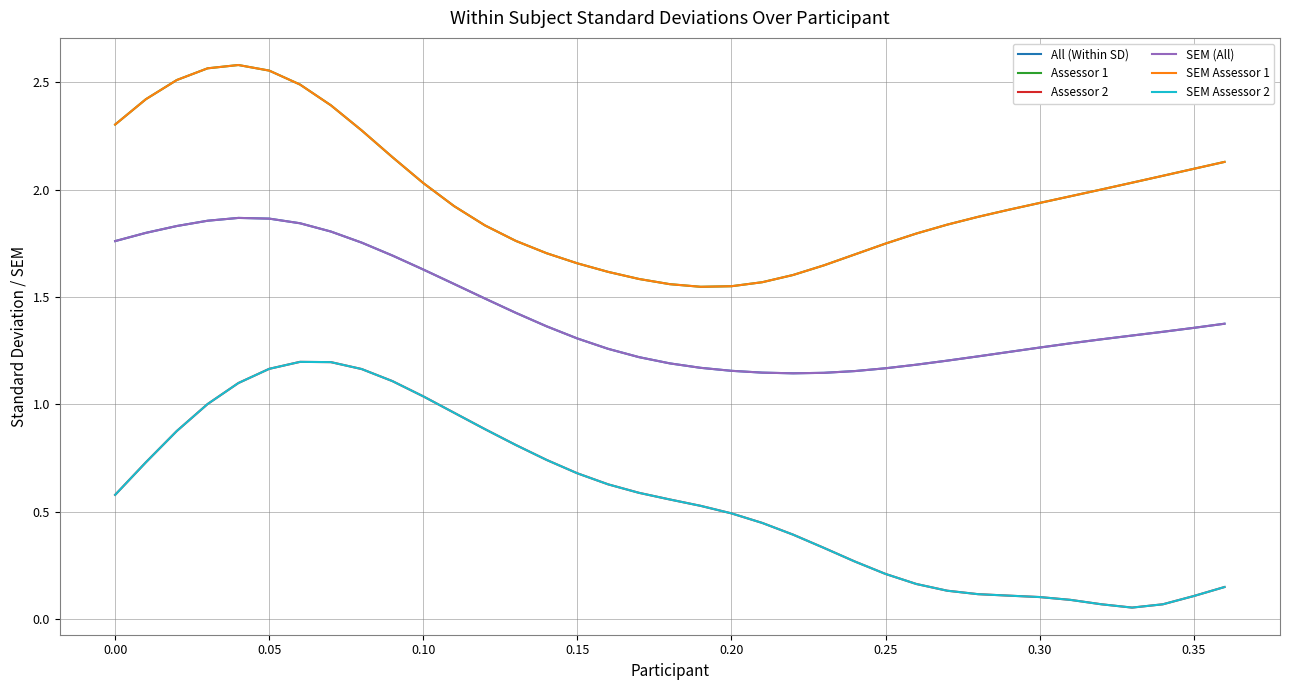

True or false: SEM Assessor 2 and Assessor 2 cross at least once.

False